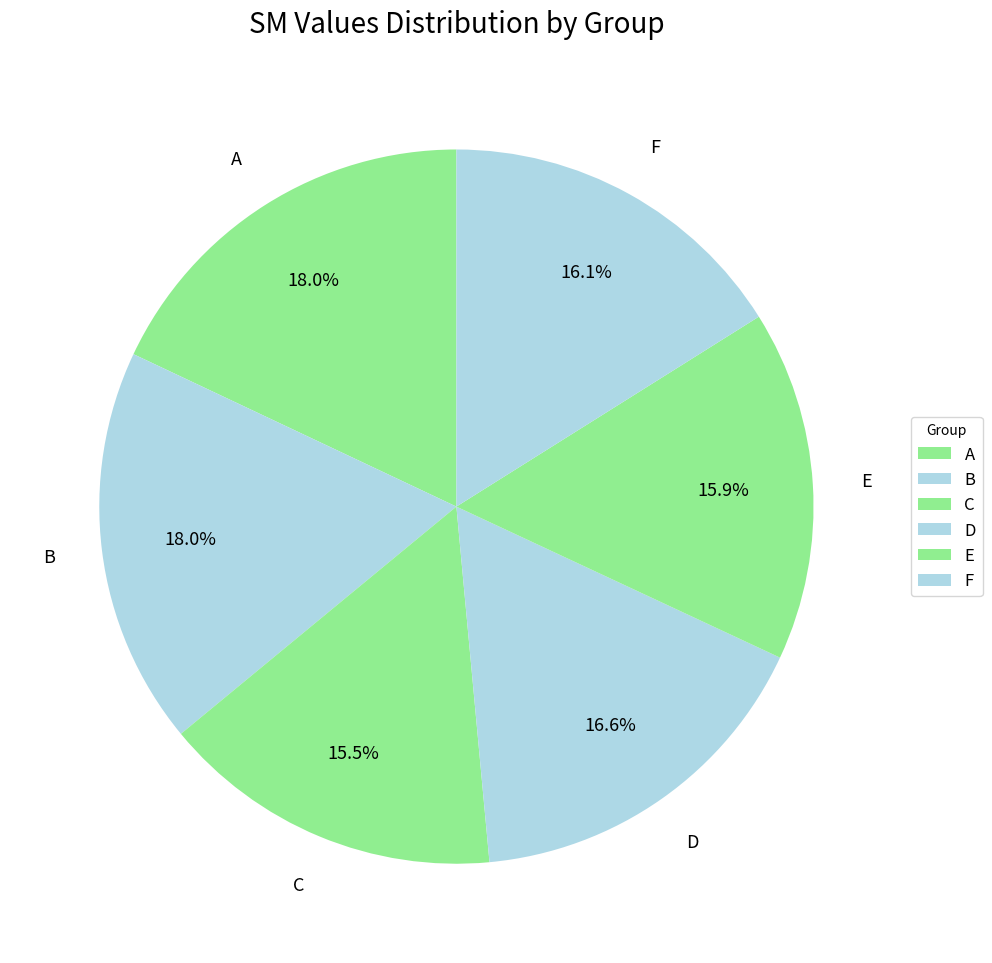

What portion of the pie excludes A?

82.0%